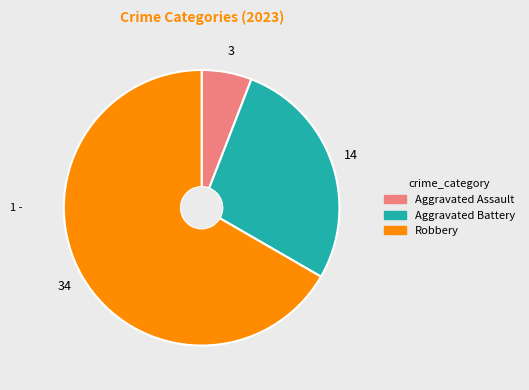

Is there a majority slice in this chart?

Yes